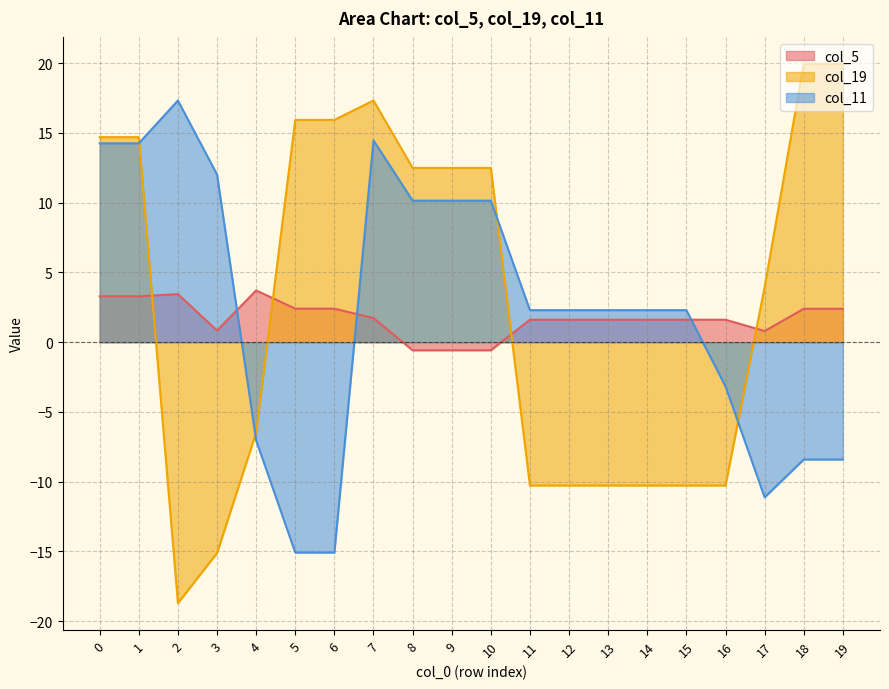

How many values in the col_11 series exceed 2?

13